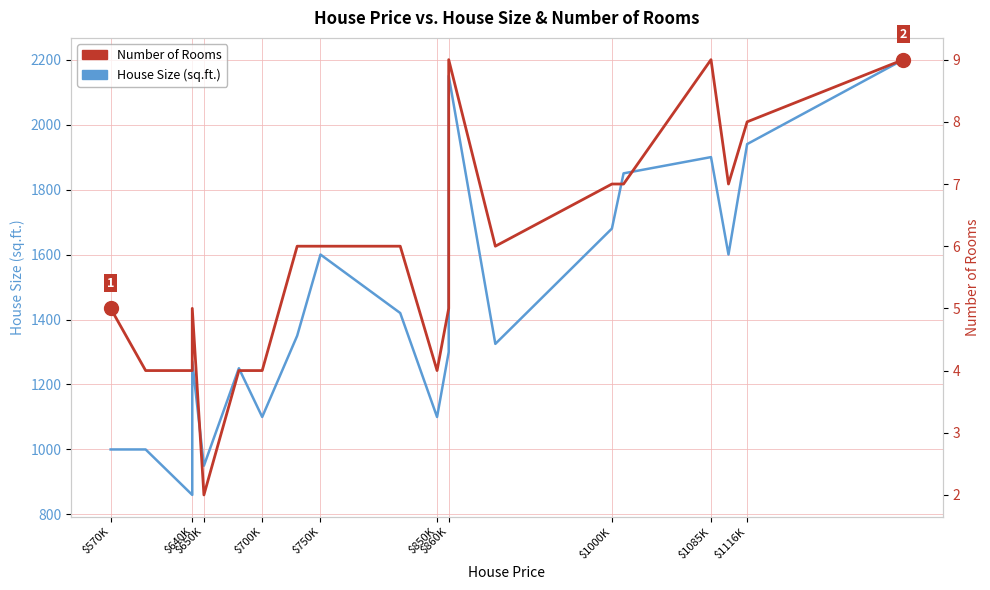

Reading right to left, what are all the values shown in this chart?

House Size (sq.ft.): 2200	1940	1600	1900	1850	1680	1325	2150	1300	1100	1420	1600	1350	1100	1250	950	1270	860	1000	1000
Number of Rooms: 9	8	7	9	7	7	6	9	5	4	6	6	6	4	4	2	5	4	4	5